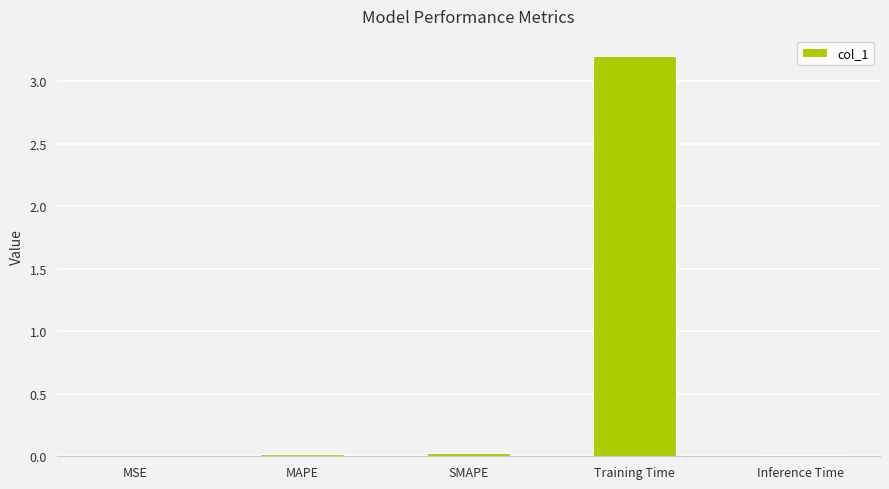

Are the bars horizontal?

No